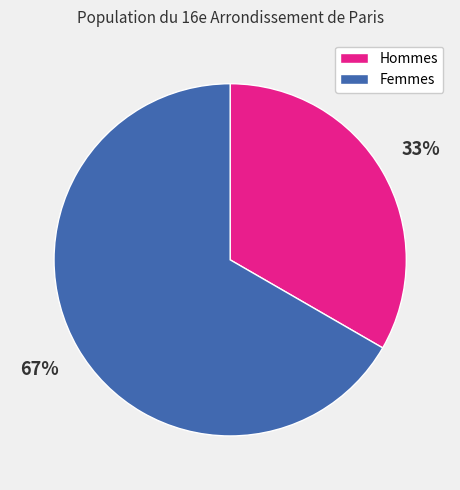

True or false: Femmes accounts for 67% of the total.

True